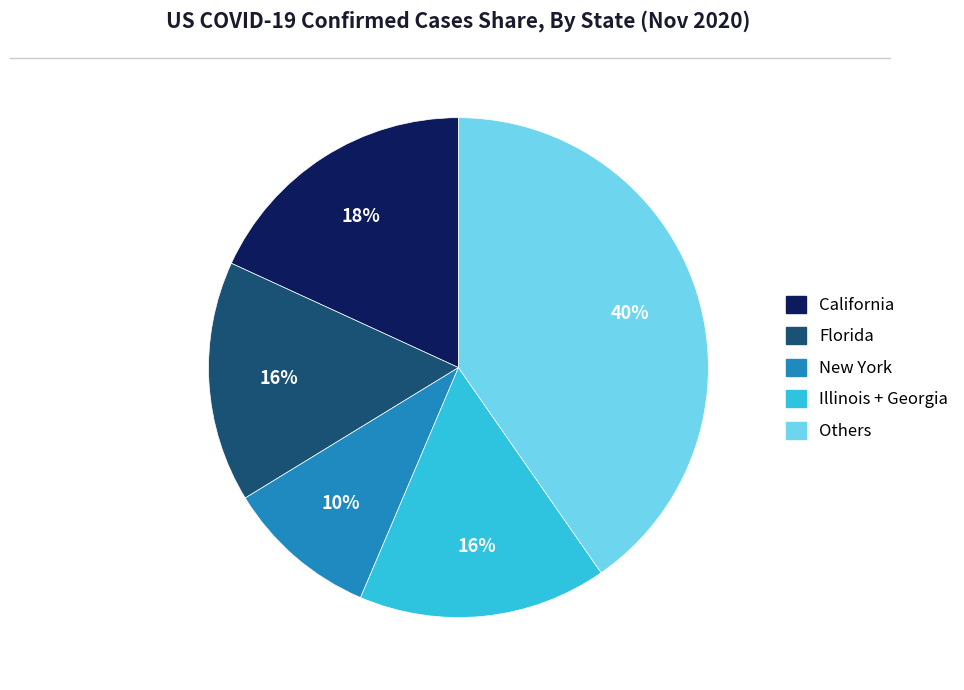

To the nearest percent, what is the difference between the largest and smallest slice percentages?

30%